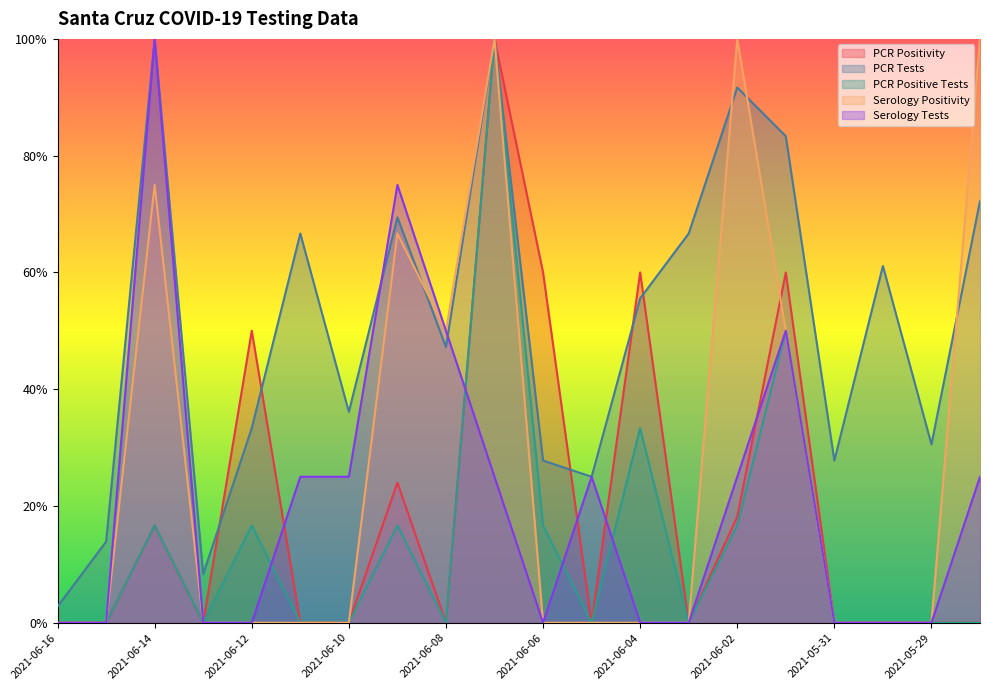

Is the value of Serology Tests at 2021-06-03 greater than the value of PCR Tests at 2021-06-01?

No